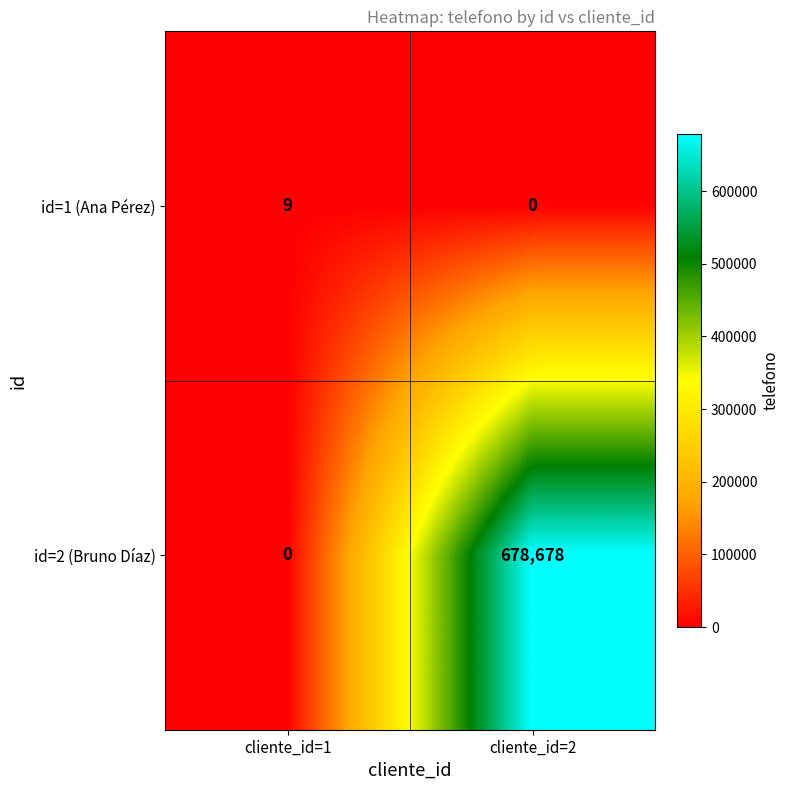

List the series in order of their overall mean, highest first.

id=2 (Bruno Díaz), id=1 (Ana Pérez)